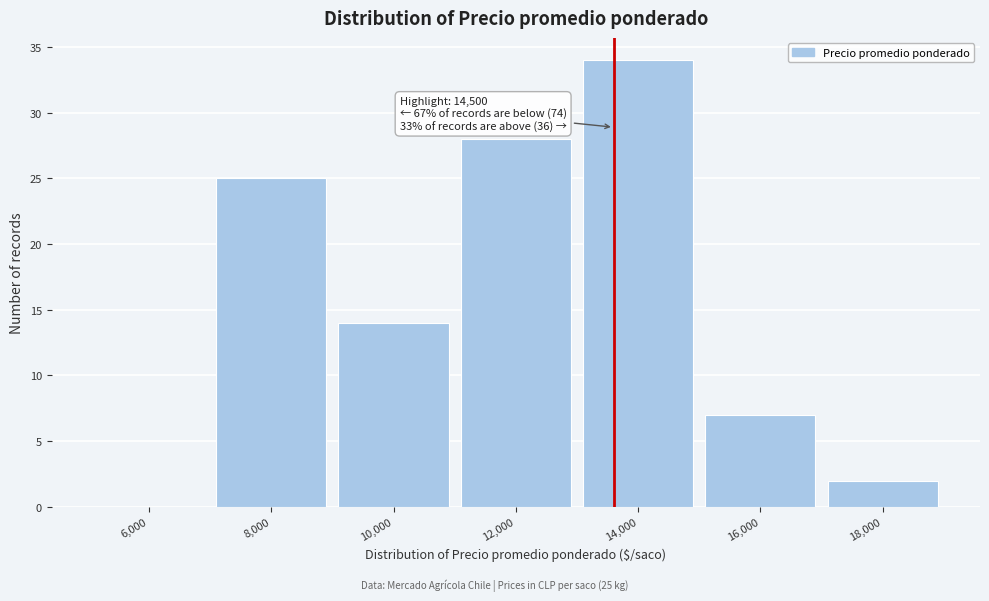

Reading left to right, extract all data points from this chart.

6,000=0	8,000=25	10,000=14	12,000=28	14,000=34	16,000=7	18,000=2